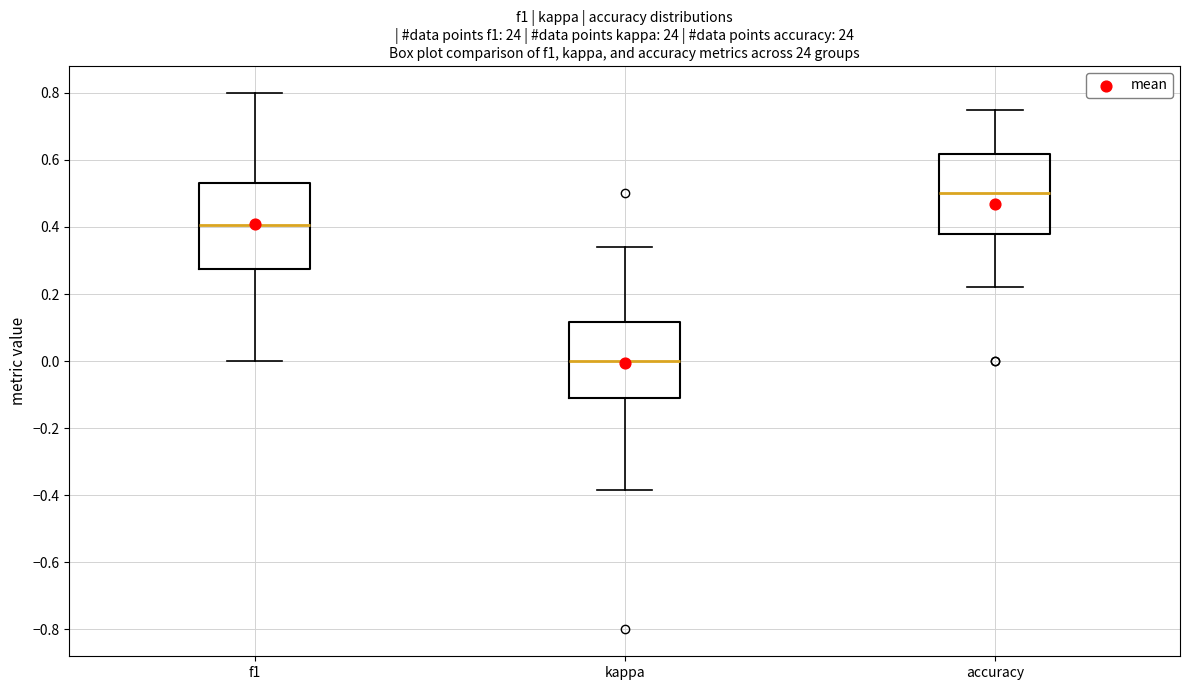

Reading left to right, transcribe this box plot: for each box, give where its median line is, the range the box spans, and where its two whiskers end, as read against the y-axis. The values are not printed on the chart, so give them approximately, as read against the axis.

f1: median 0.40, box 0.28 to 0.52, whiskers 0.00 to 0.80
kappa: median 0.00, box -0.10 to 0.12, whiskers -0.38 to 0.34
accuracy: median 0.50, box 0.38 to 0.62, whiskers 0.22 to 0.76